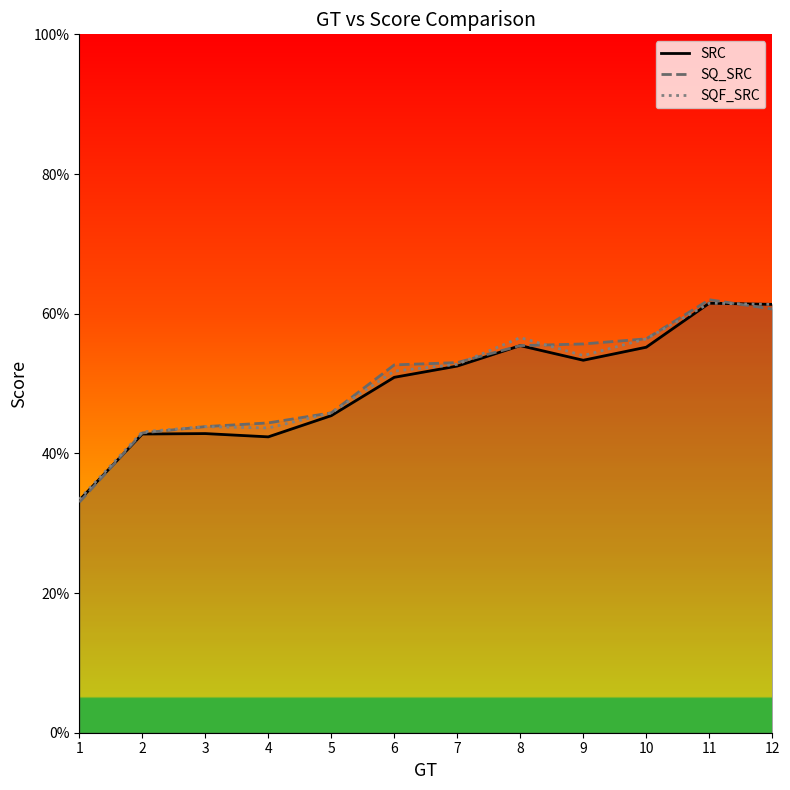

At which category does the chart reach its peak across all series?

11